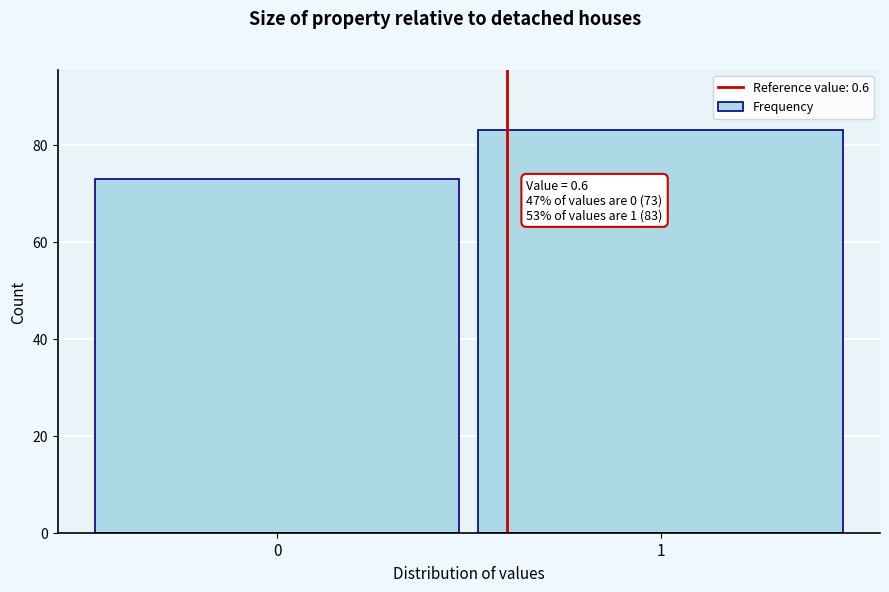

Reading left to right, extract all data points from this chart.

0=73	1=83